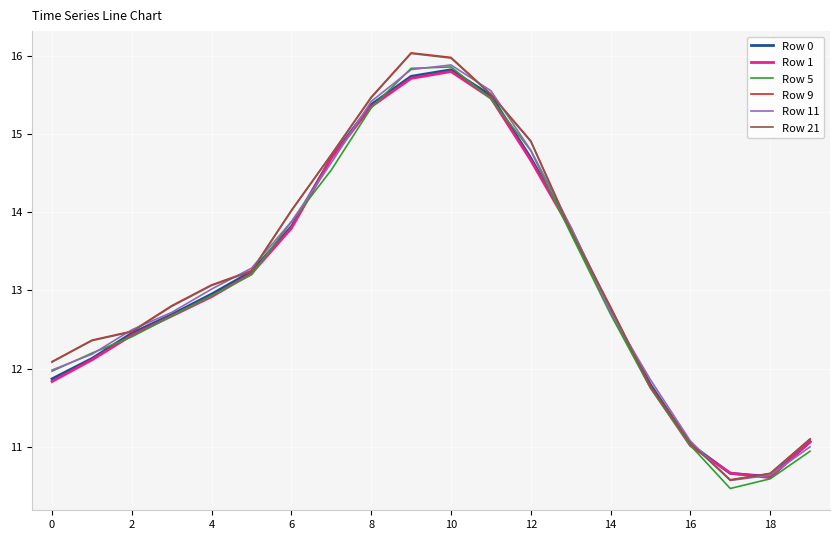

How many interior local peaks does the Row 0 series have?

1